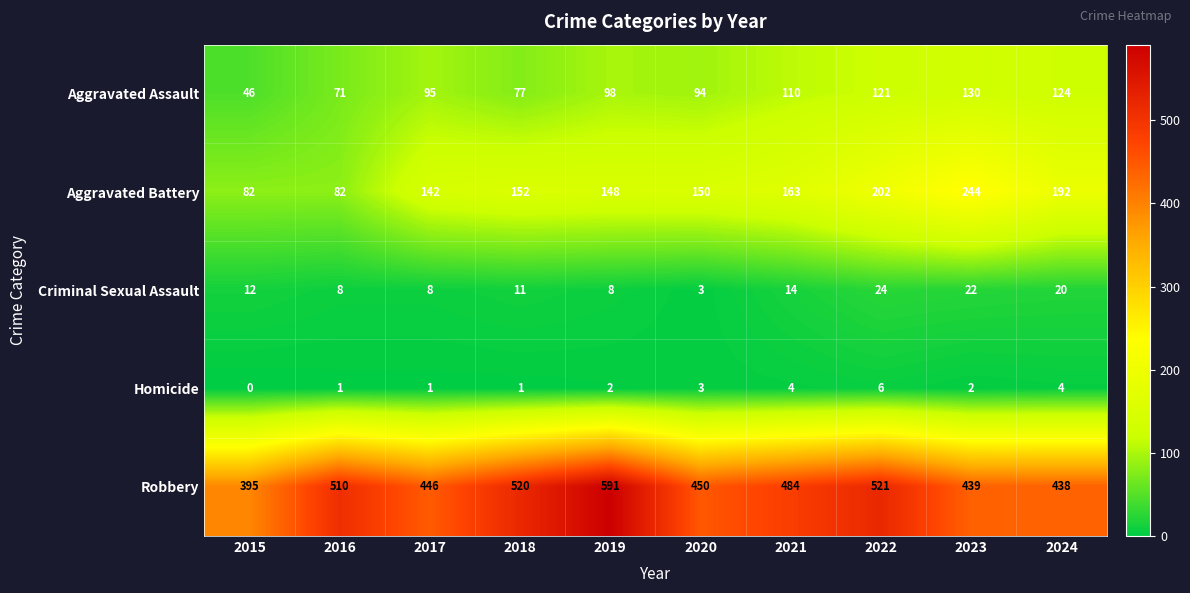

What is the sum of the Aggravated Battery values at 2023 and 2015?

326